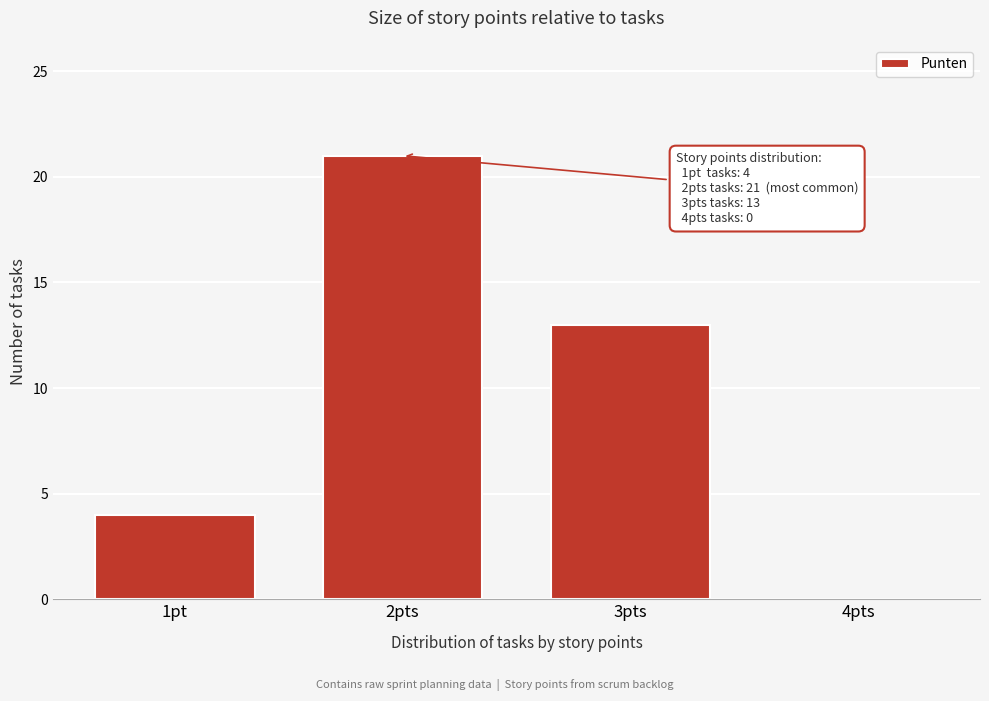

Reading left to right, list all the values displayed in this chart.

1pt=4	2pts=21	3pts=13	4pts=0